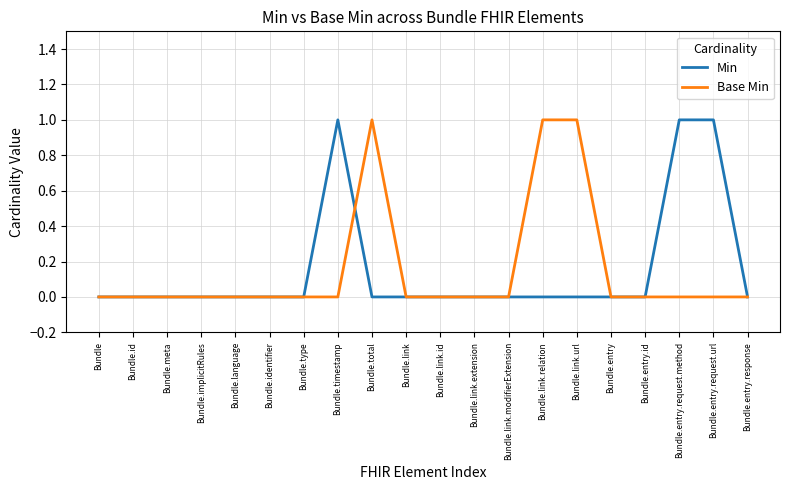

True or false: Min has more than 0 points higher than both neighbors.

True